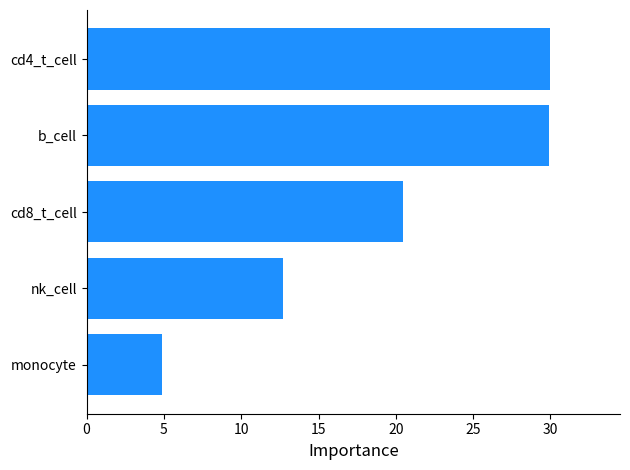

What is the change in value from monocyte to b_cell?

+25.1